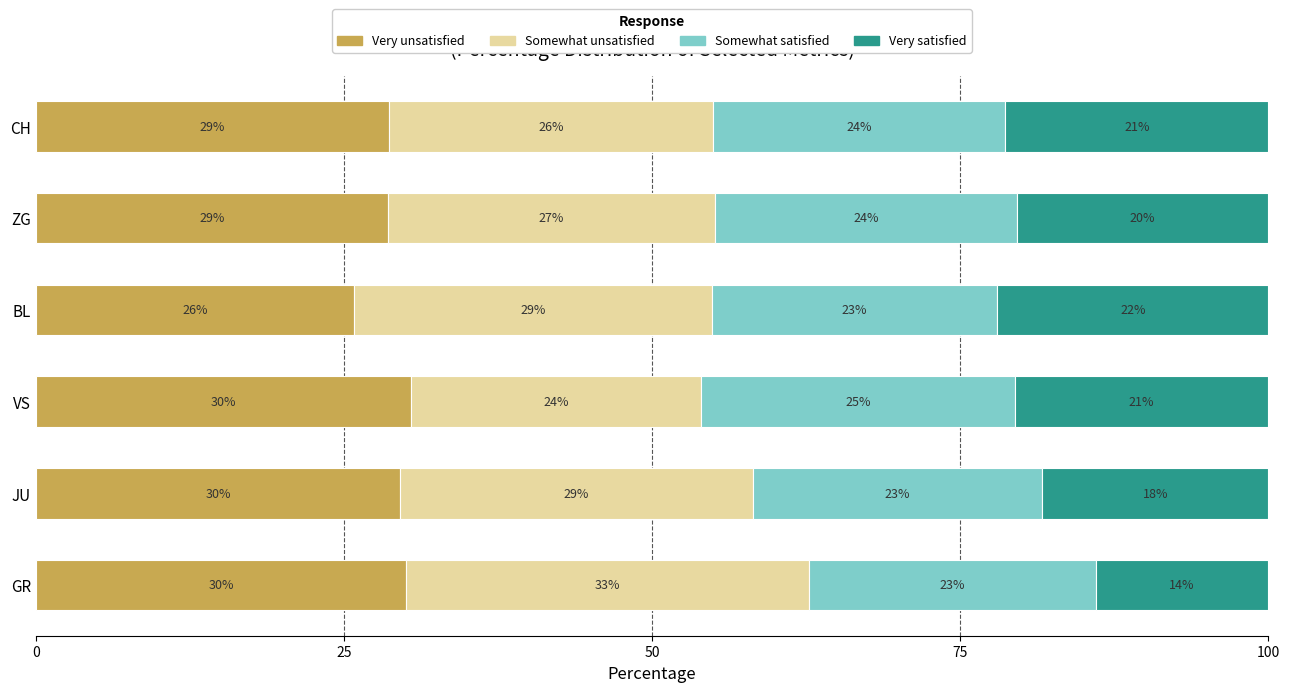

Reading right to left, extract all data points from this chart.

Very unsatisfied: 28.7	28.6	25.8	30.4	29.6	30.1
Somewhat unsatisfied: 26.3	26.5	29.0	23.5	28.6	32.6
Somewhat satisfied: 23.7	24.5	23.2	25.5	23.5	23.3
Very satisfied: 21.3	20.4	22.0	20.6	18.4	14.0